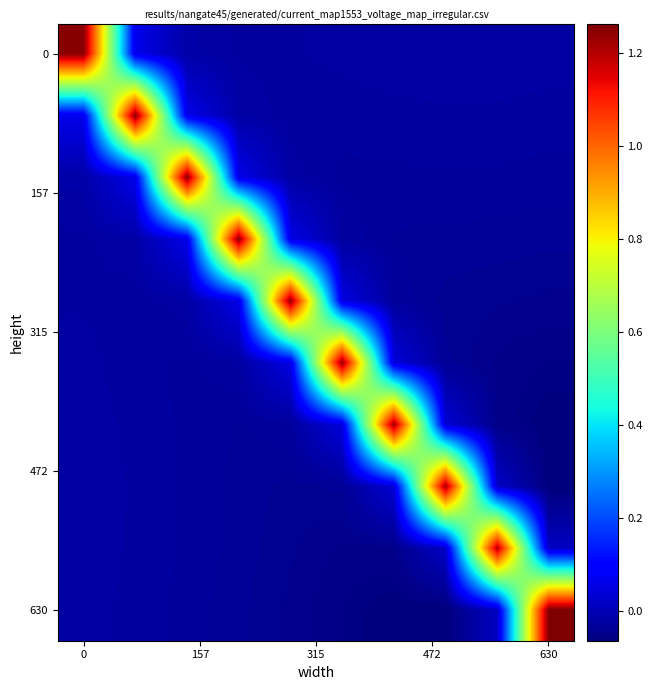

Count the number of categories in the chart.

10